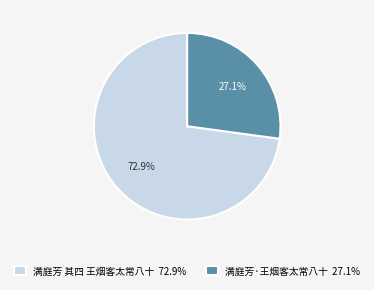

What is the ratio of the value at 满庭芳 其四 王烟客太常八十 to the value at 满庭芳·王烟客太常八十?

2.7